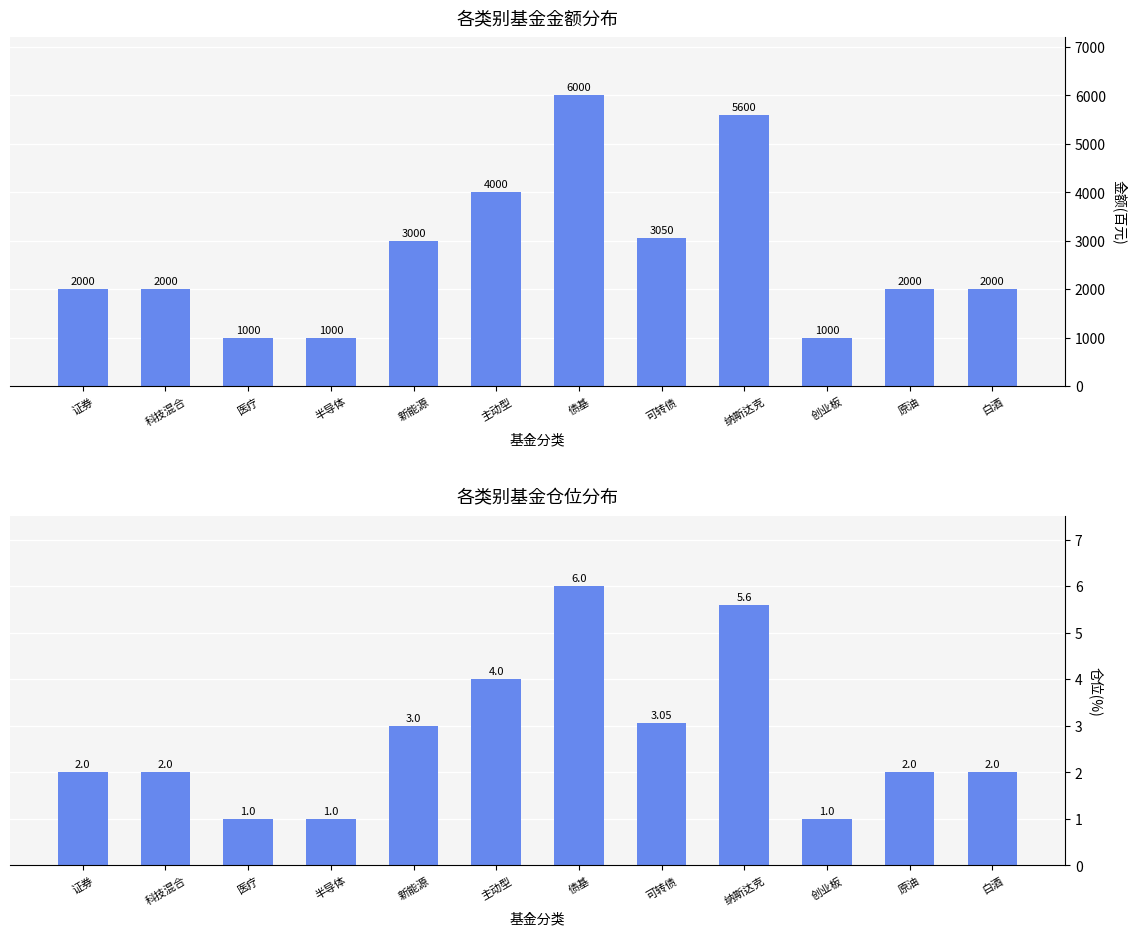

Rank the categories by 仓位(%) value from highest to lowest.

债基, 纳斯达克, 主动型, 可转债, 新能源, 证券, 科技混合, 原油, 白酒, 医疗, 半导体, 创业板